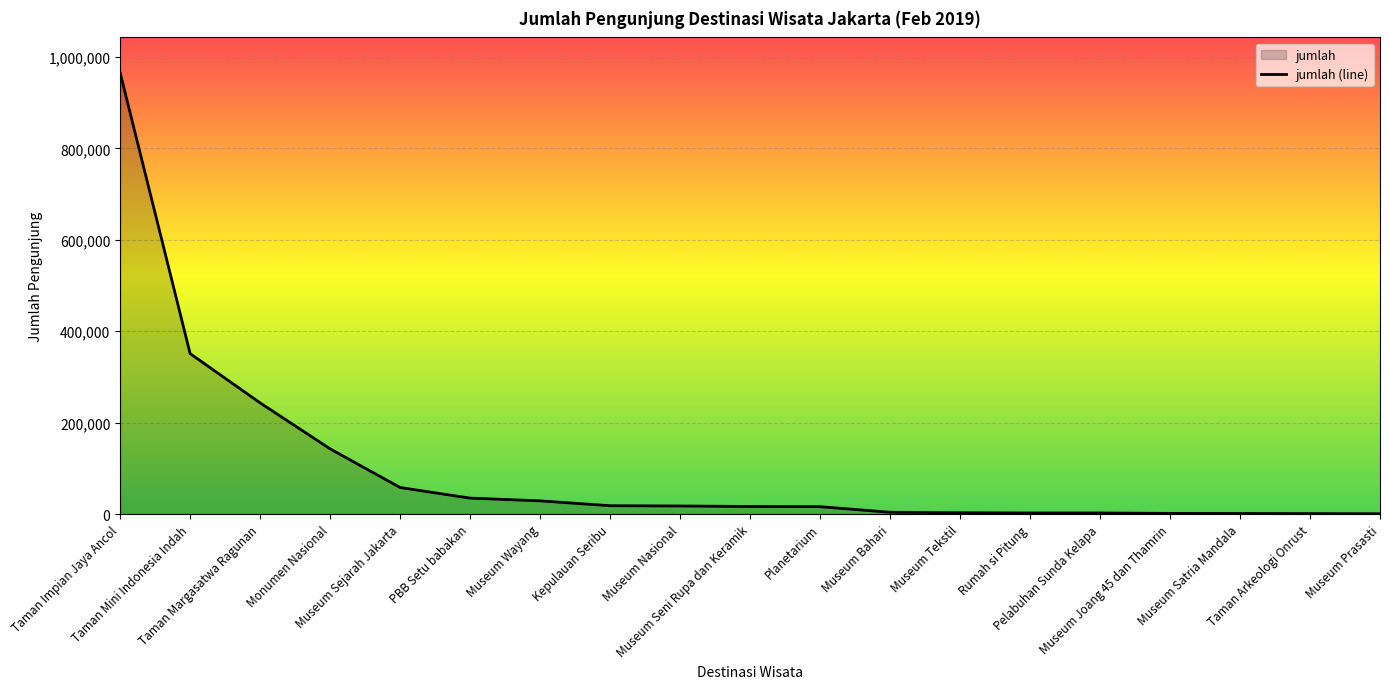

Reading left to right, transcribe all the data shown in this chart.

965432	350965	243216	142591	58012	34883	28858	18237	17654	16545	16104	3887	2821	2335	2316	1408	1187	973	631